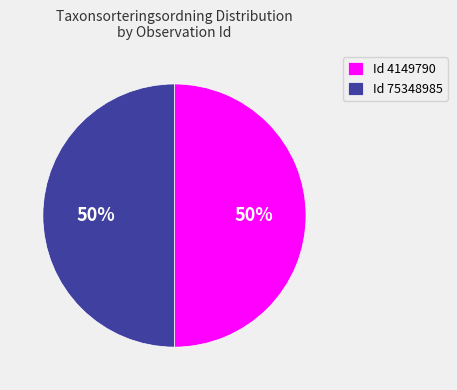

True or false: Id 4149790 accounts for 44% of the total.

False